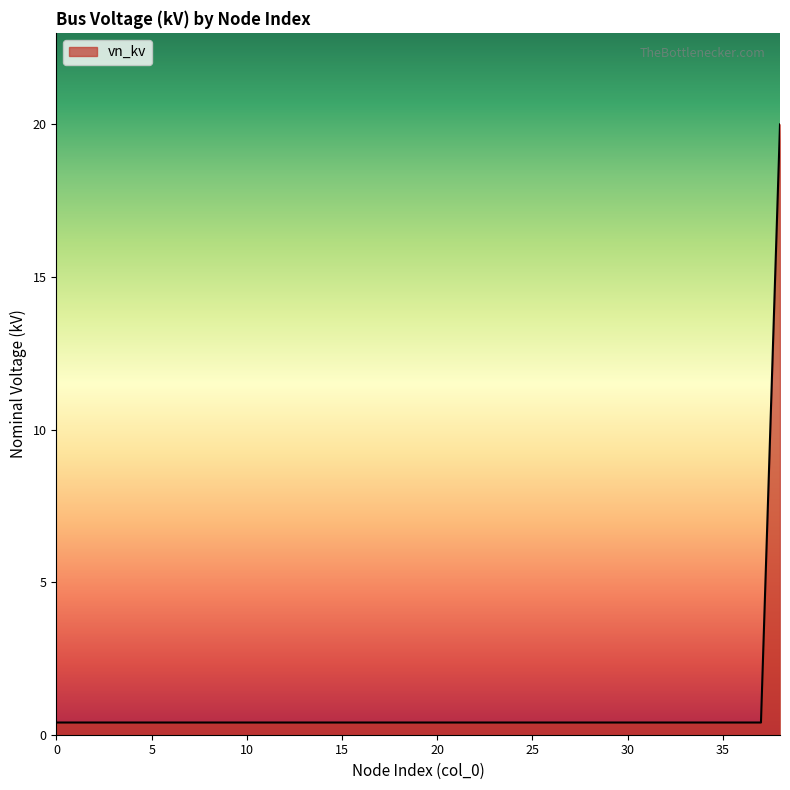

What is the maximum value shown in the chart?

20.0